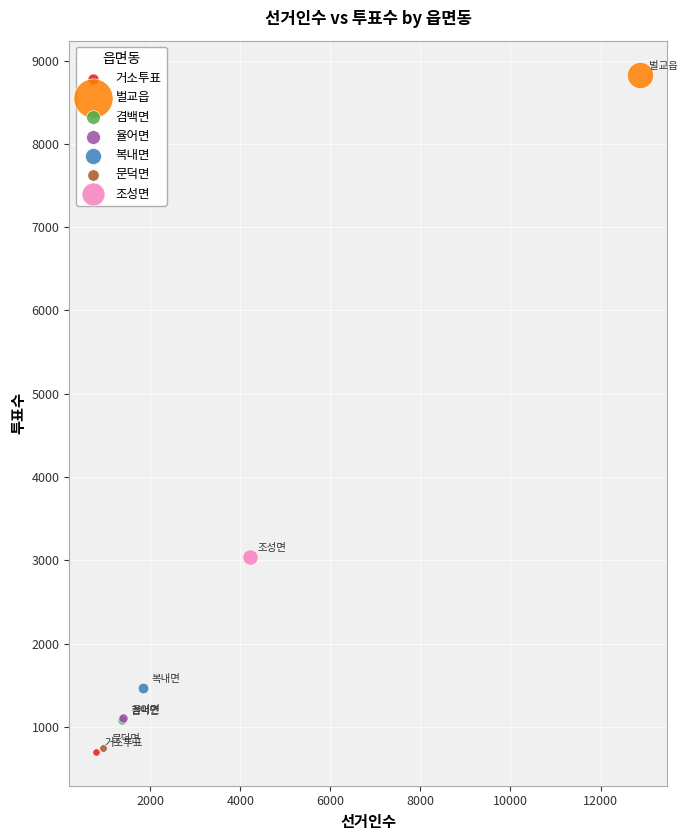

What are all the series names shown in the legend?

거소투표, 벌교읍, 겸백면, 율어면, 복내면, 문덕면, 조성면